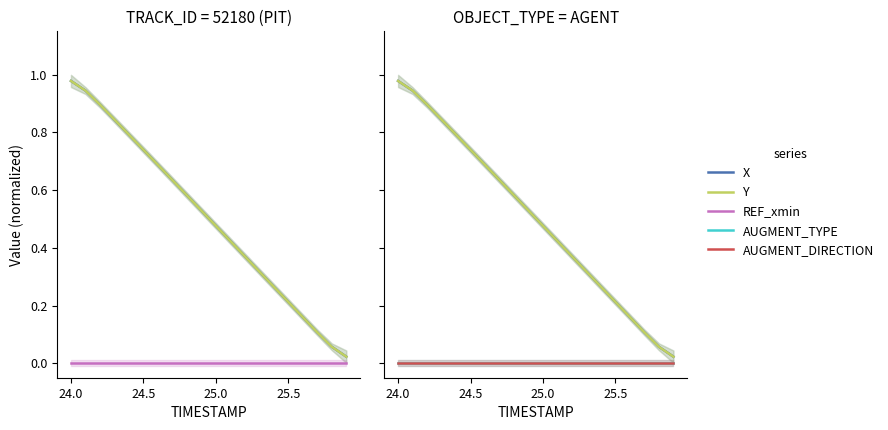

The REF_xmin series shows 0.0 at 11. True or false?

True